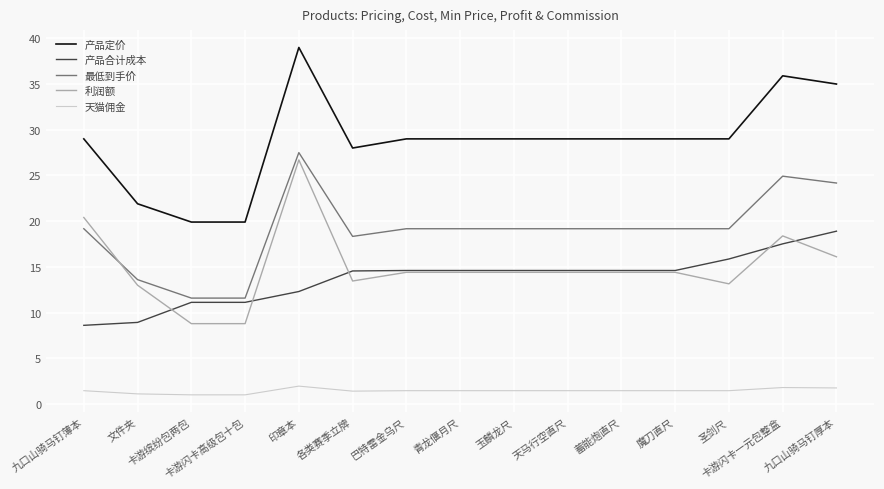

True or false: 利润额 and 天猫佣金 cross at least once.

False